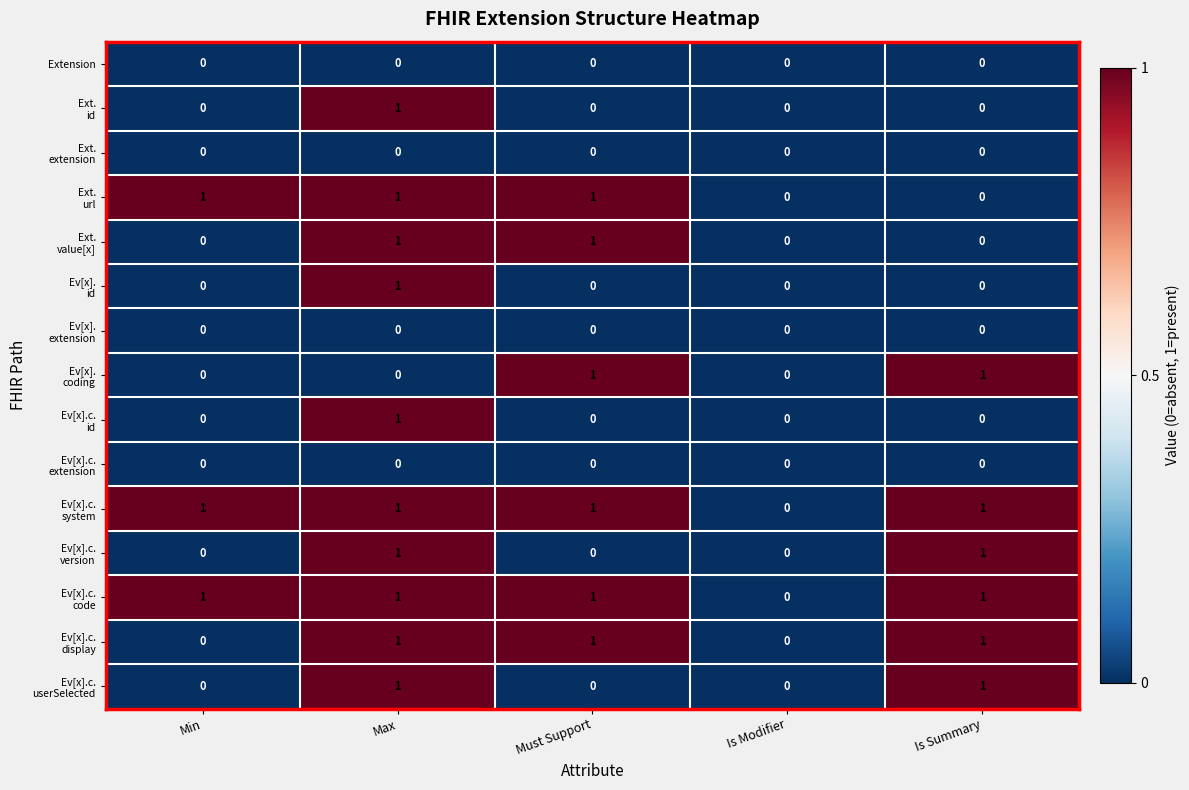

At which category is the sum across all series the highest?

Max